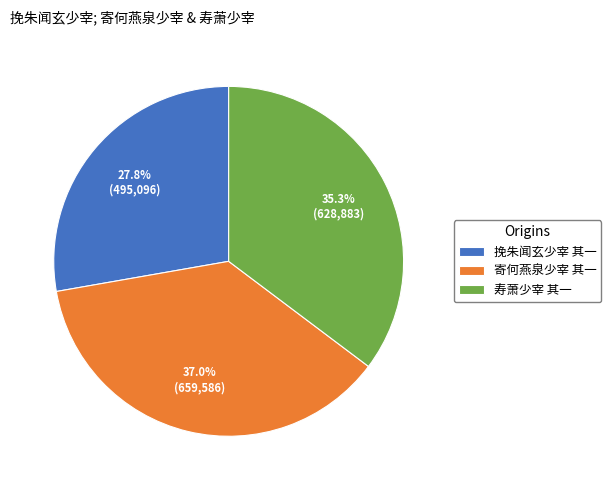

What is the ratio of the value at 寄何燕泉少宰 其一 to the value at 寿萧少宰 其一?

1.0